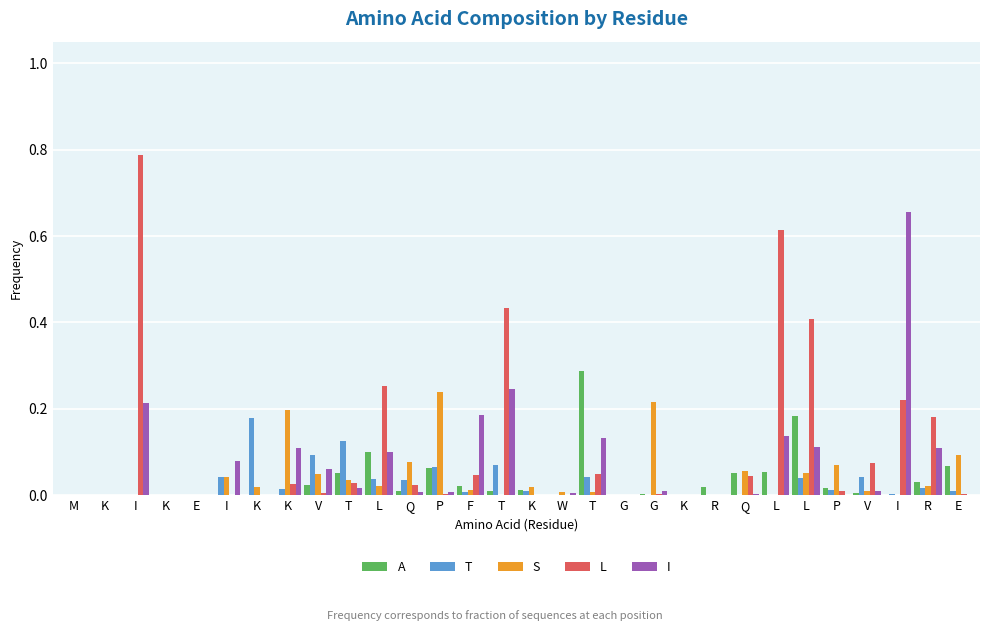

Reading left to right, what are all the values shown in this chart?

A: M=0.0	K=0.0	I=0.0	K=0.0	E=0.0	I=0.0	K=0.0	K=0.0	V=0.0	T=0.1	L=0.1	Q=0.0	P=0.1	F=0.0	T=0.0	K=0.0	W=0.0	T=0.3	G=0.0	G=0.0	K=0.0	R=0.0	Q=0.1	L=0.1	L=0.2	P=0.0	V=0.0	I=0.0	R=0.0	E=0.1
T: M=0.0	K=0.0	I=0.0	K=0.0	E=0.0	I=0.0	K=0.2	K=0.0	V=0.1	T=0.1	L=0.0	Q=0.0	P=0.1	F=0.0	T=0.1	K=0.0	W=0.0	T=0.0	G=0.0	G=0.0	K=0.0	R=0.0	Q=0.0	L=0.0	L=0.0	P=0.0	V=0.0	I=0.0	R=0.0	E=0.0
S: M=0.0	K=0.0	I=0.0	K=0.0	E=0.0	I=0.0	K=0.0	K=0.2	V=0.0	T=0.0	L=0.0	Q=0.1	P=0.2	F=0.0	T=0.0	K=0.0	W=0.0	T=0.0	G=0.0	G=0.2	K=0.0	R=0.0	Q=0.1	L=0.0	L=0.1	P=0.1	V=0.0	I=0.0	R=0.0	E=0.1
L: M=0.0	K=0.0	I=0.8	K=0.0	E=0.0	I=0.0	K=0.0	K=0.0	V=0.0	T=0.0	L=0.3	Q=0.0	P=0.0	F=0.0	T=0.4	K=0.0	W=0.0	T=0.1	G=0.0	G=0.0	K=0.0	R=0.0	Q=0.0	L=0.6	L=0.4	P=0.0	V=0.1	I=0.2	R=0.2	E=0.0
I: M=0.0	K=0.0	I=0.2	K=0.0	E=0.0	I=0.1	K=0.0	K=0.1	V=0.1	T=0.0	L=0.1	Q=0.0	P=0.0	F=0.2	T=0.2	K=0.0	W=0.0	T=0.1	G=0.0	G=0.0	K=0.0	R=0.0	Q=0.0	L=0.1	L=0.1	P=0.0	V=0.0	I=0.7	R=0.1	E=0.0